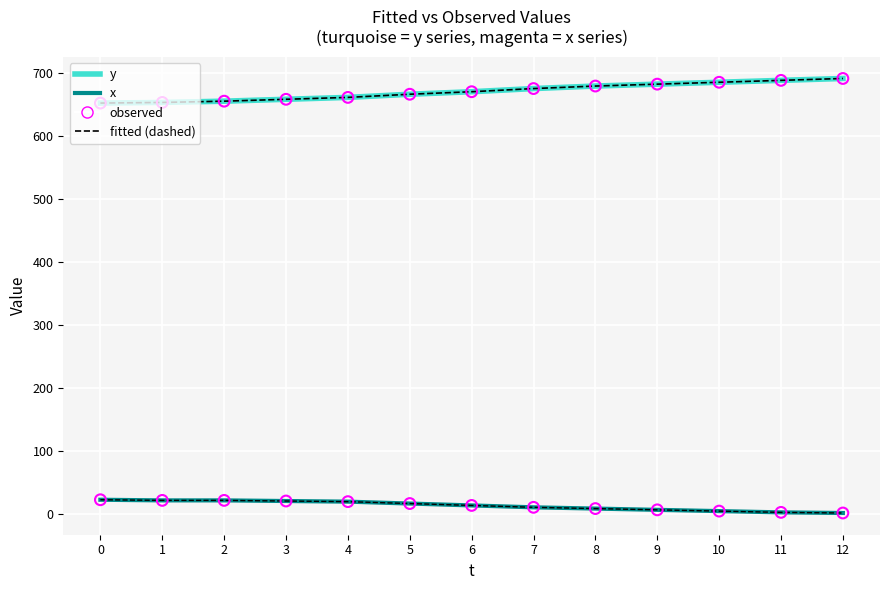

At how many categories does at least one series exceed 384?

13